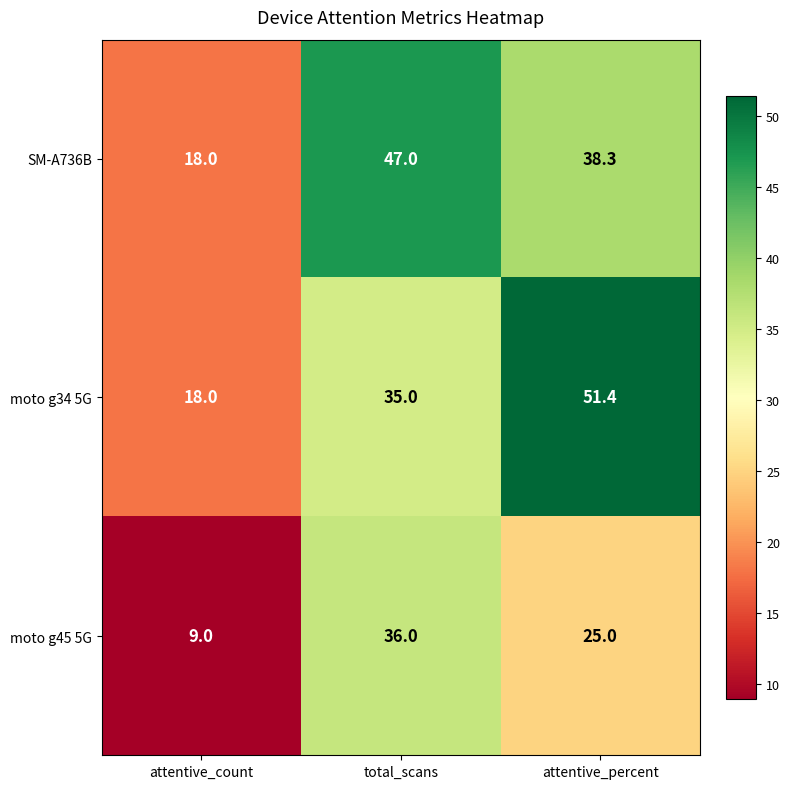

At total_scans, list the series in order from largest to smallest.

SM-A736B, moto g45 5G, moto g34 5G